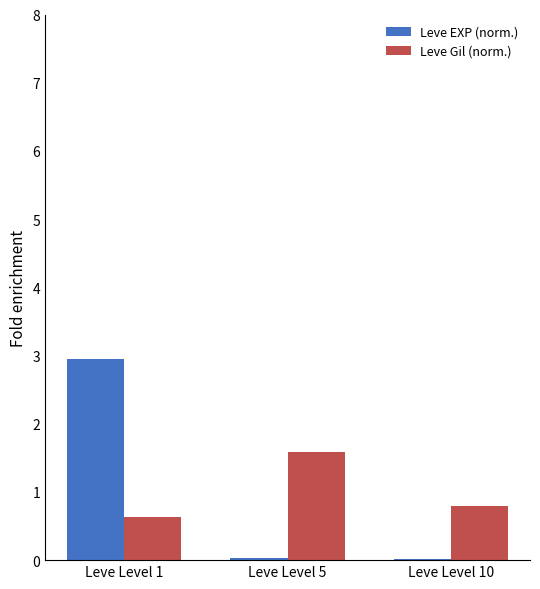

Which series changed the most between Leve Level 1 and Leve Level 10?

Leve EXP (norm.)